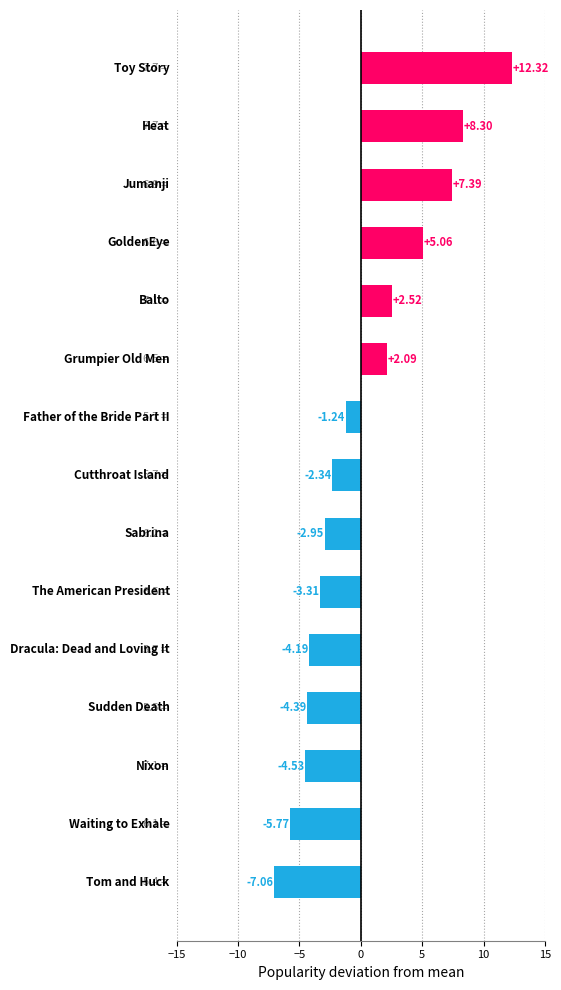

What is the difference between the maximum and minimum values?

19.4